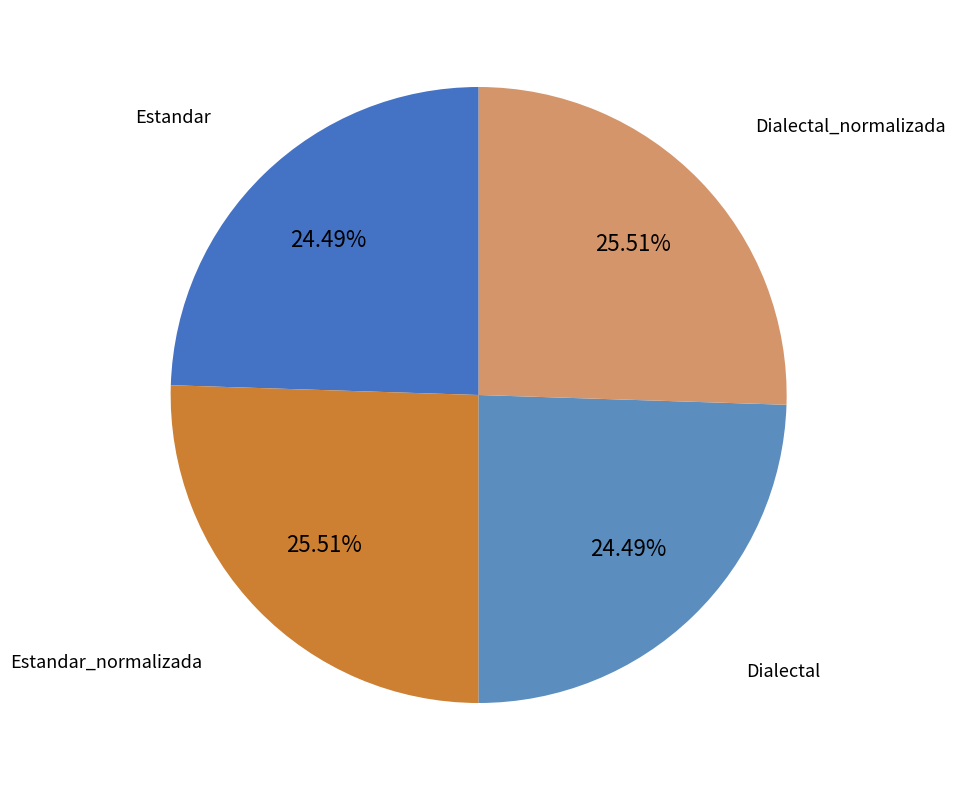

To the nearest percent, what is the difference between the largest and smallest slice percentages?

1%